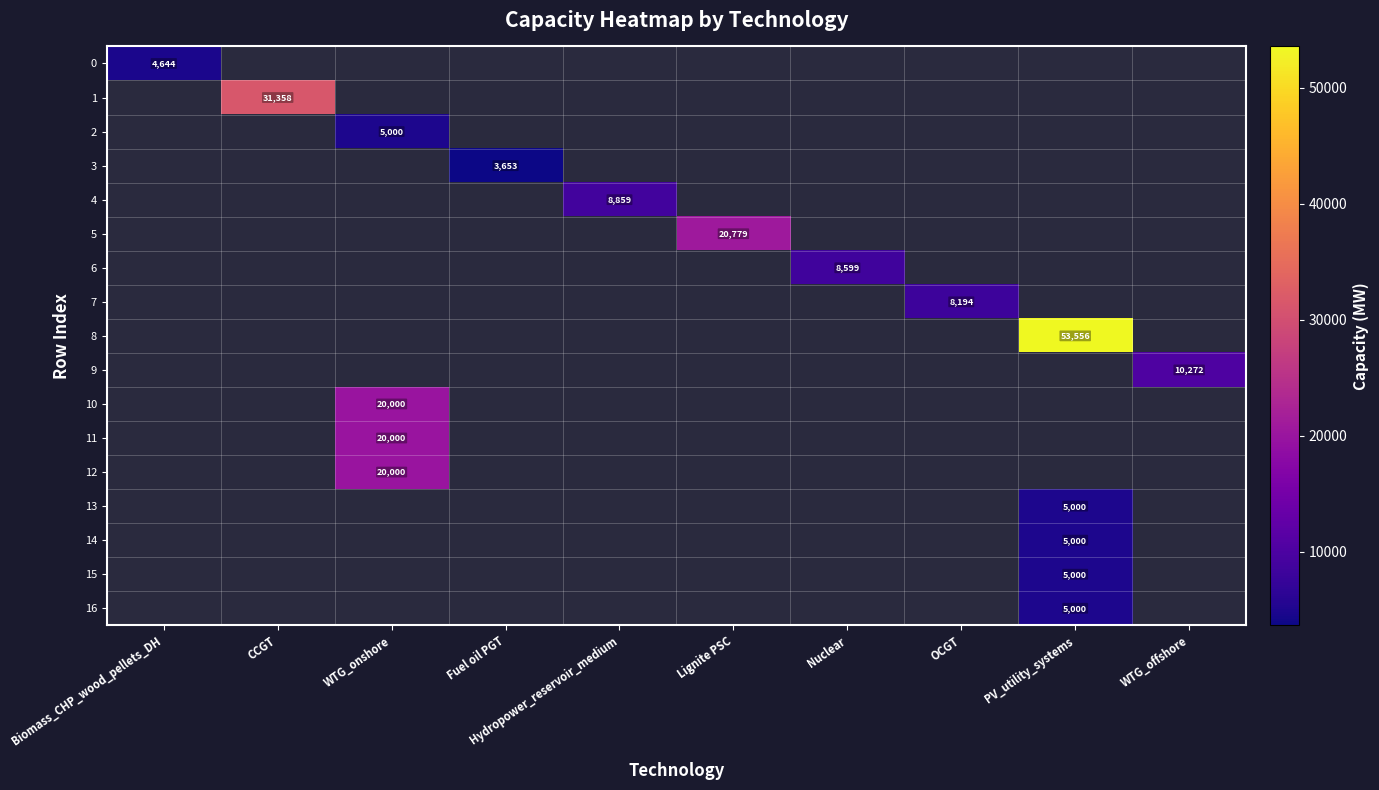

What is the minimum value shown in the chart?

3652.9